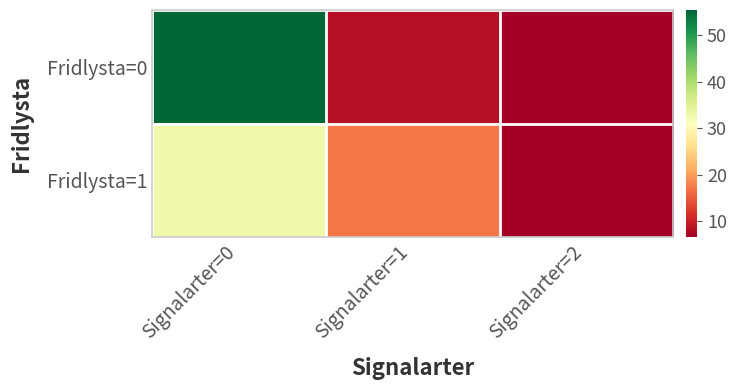

Reading left to right, transcribe all the data shown in this chart.

Fridlysta=0: Signalarter=0=55.5	Signalarter=1=8.4	Signalarter=2=6.5
Fridlysta=1: Signalarter=0=32.9	Signalarter=1=17.2	Signalarter=2=6.5